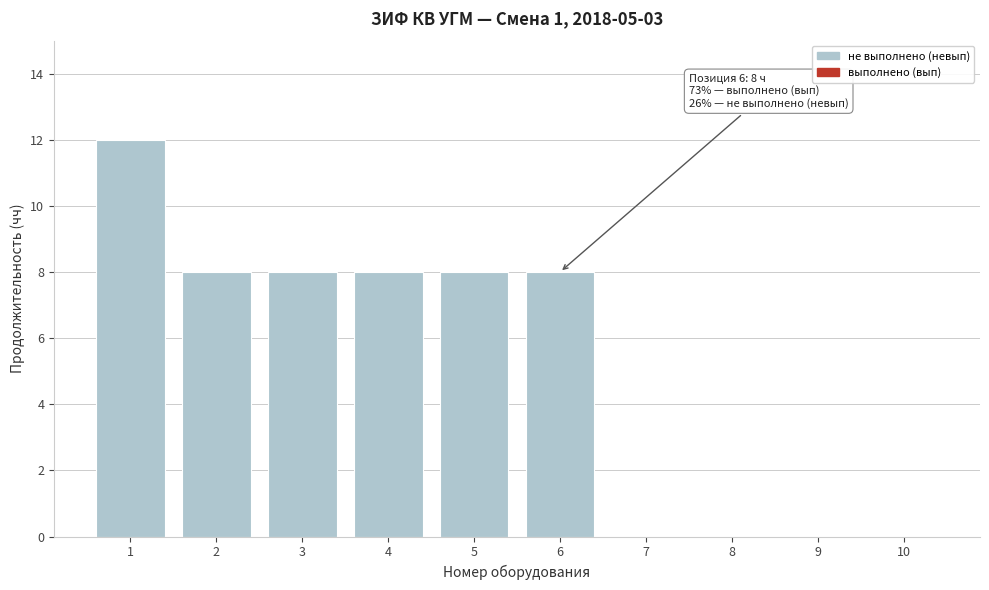

Reading left to right, extract all data points from this chart.

1=12	2=8	3=8	4=8	5=8	6=8	7=0	8=0	9=0	10=0